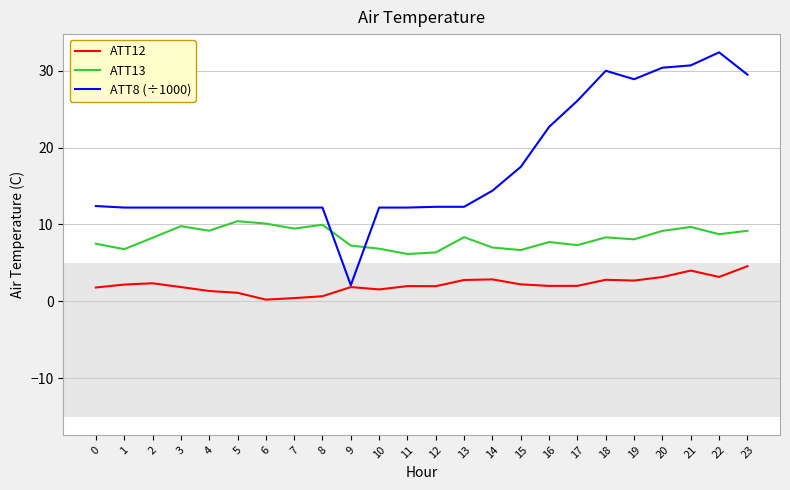

The value of ATT8 (÷1000) at 18 is 30.0. True or false?

True